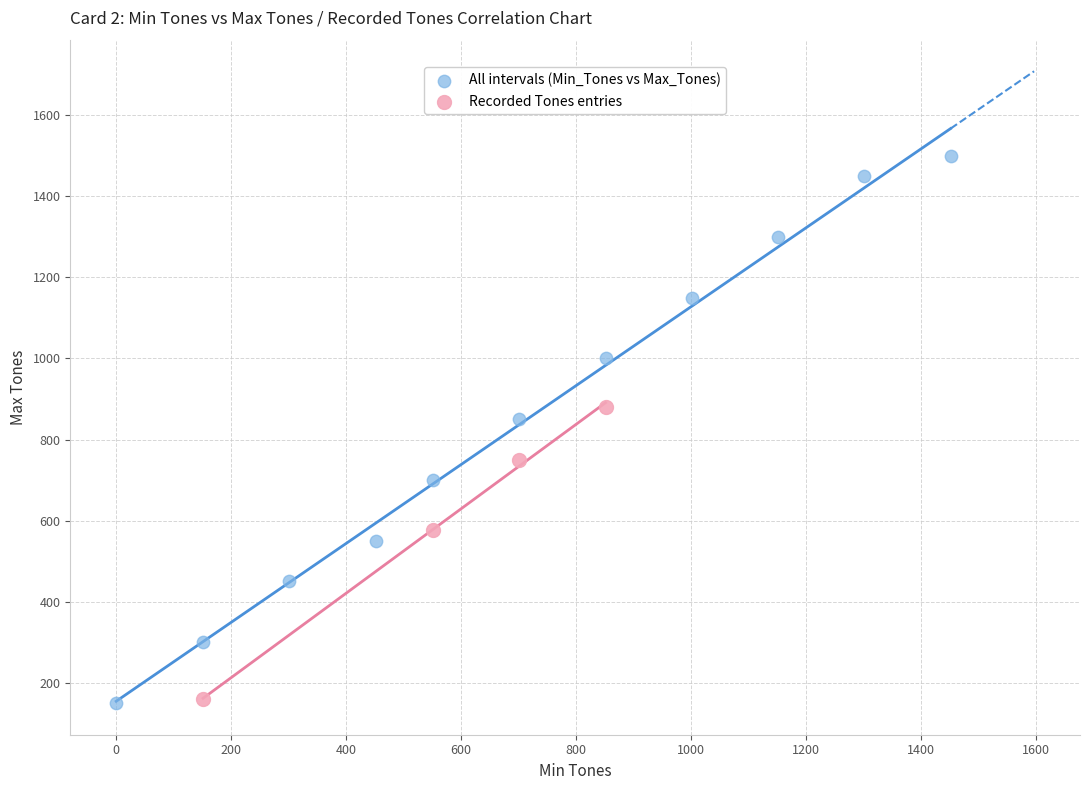

Which series contains the highest Y value?

All intervals (Min_Tones vs Max_Tones)